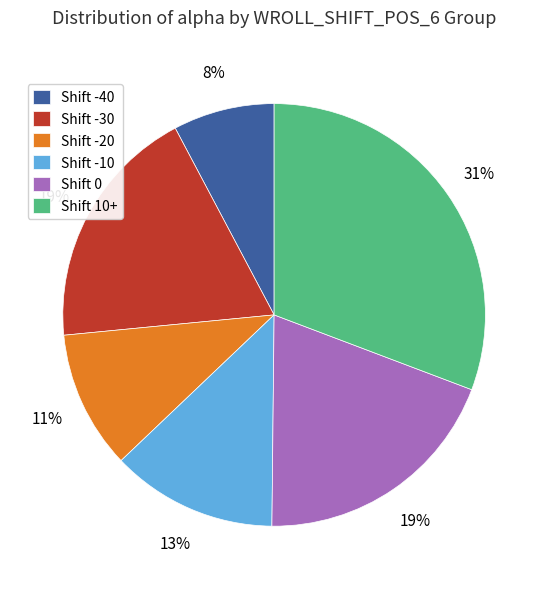

How many slices are in this pie chart?

6